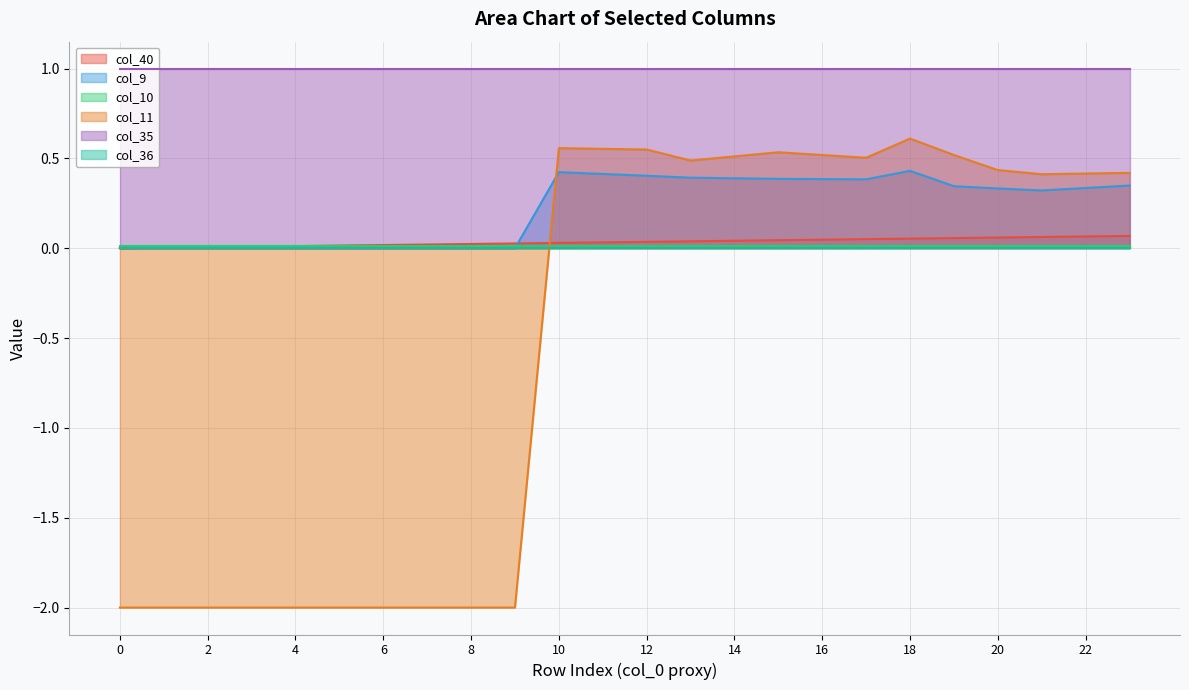

Is it true that col_9 equals -0.2 at 6?

False